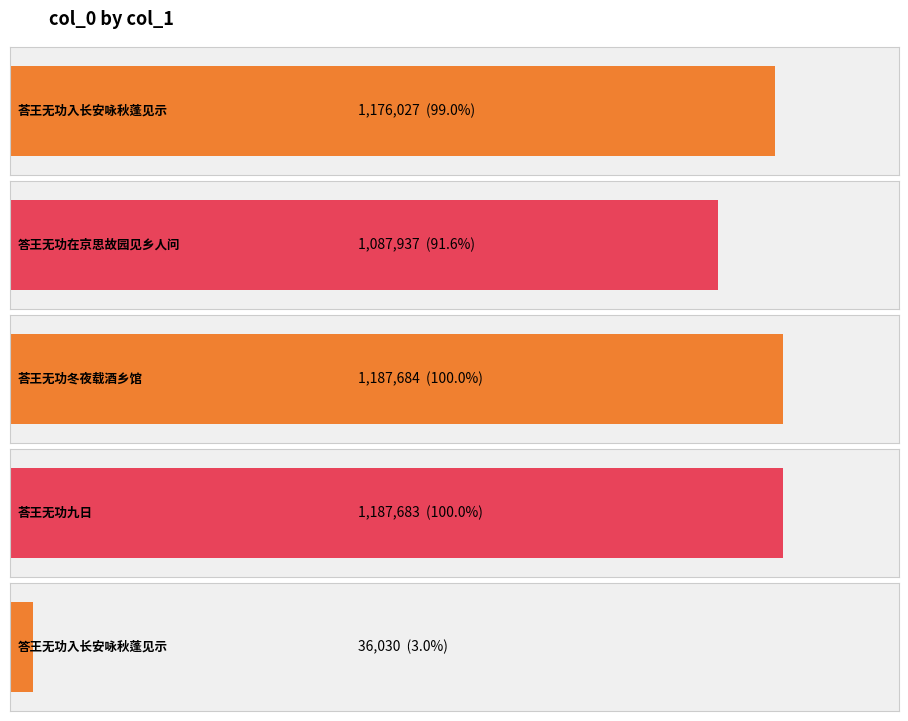

Count the number of data series in this chart.

1